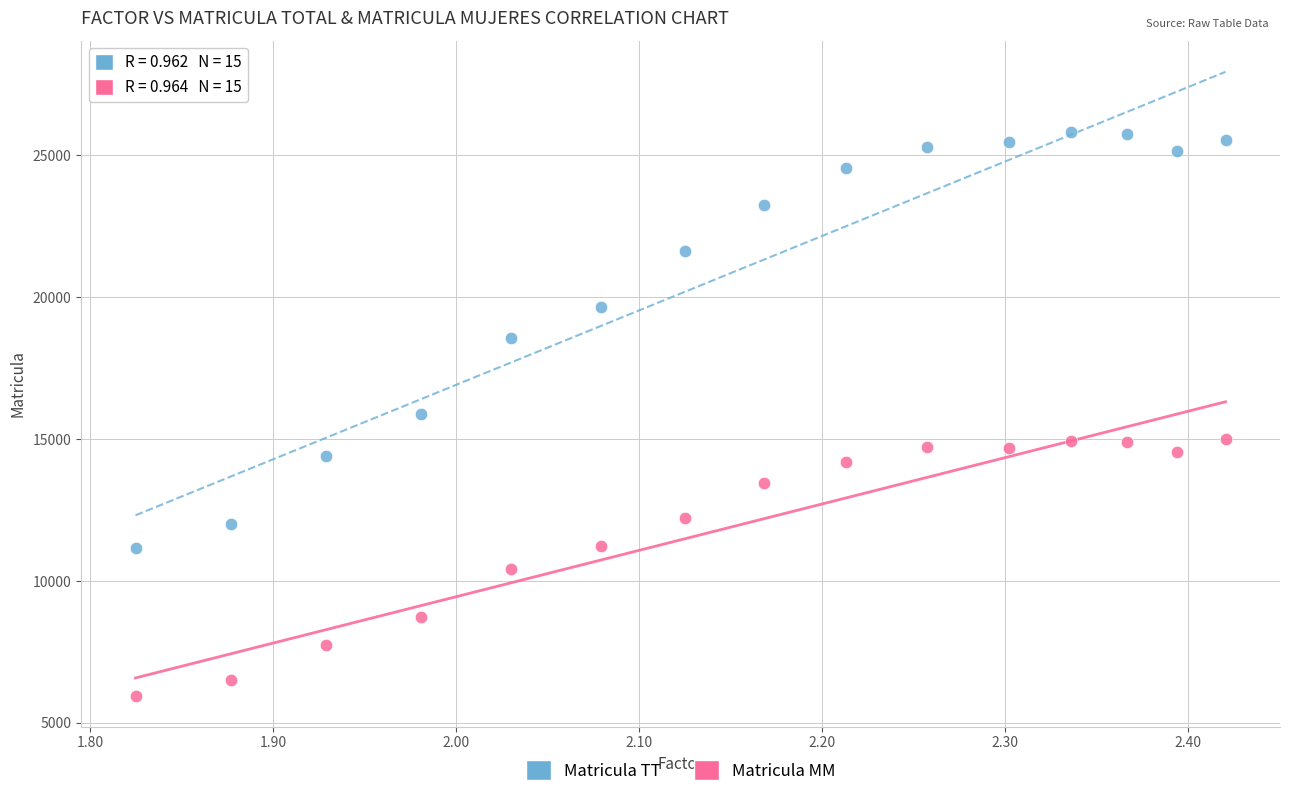

Which series reaches the minimum Y coordinate?

Matricula MM